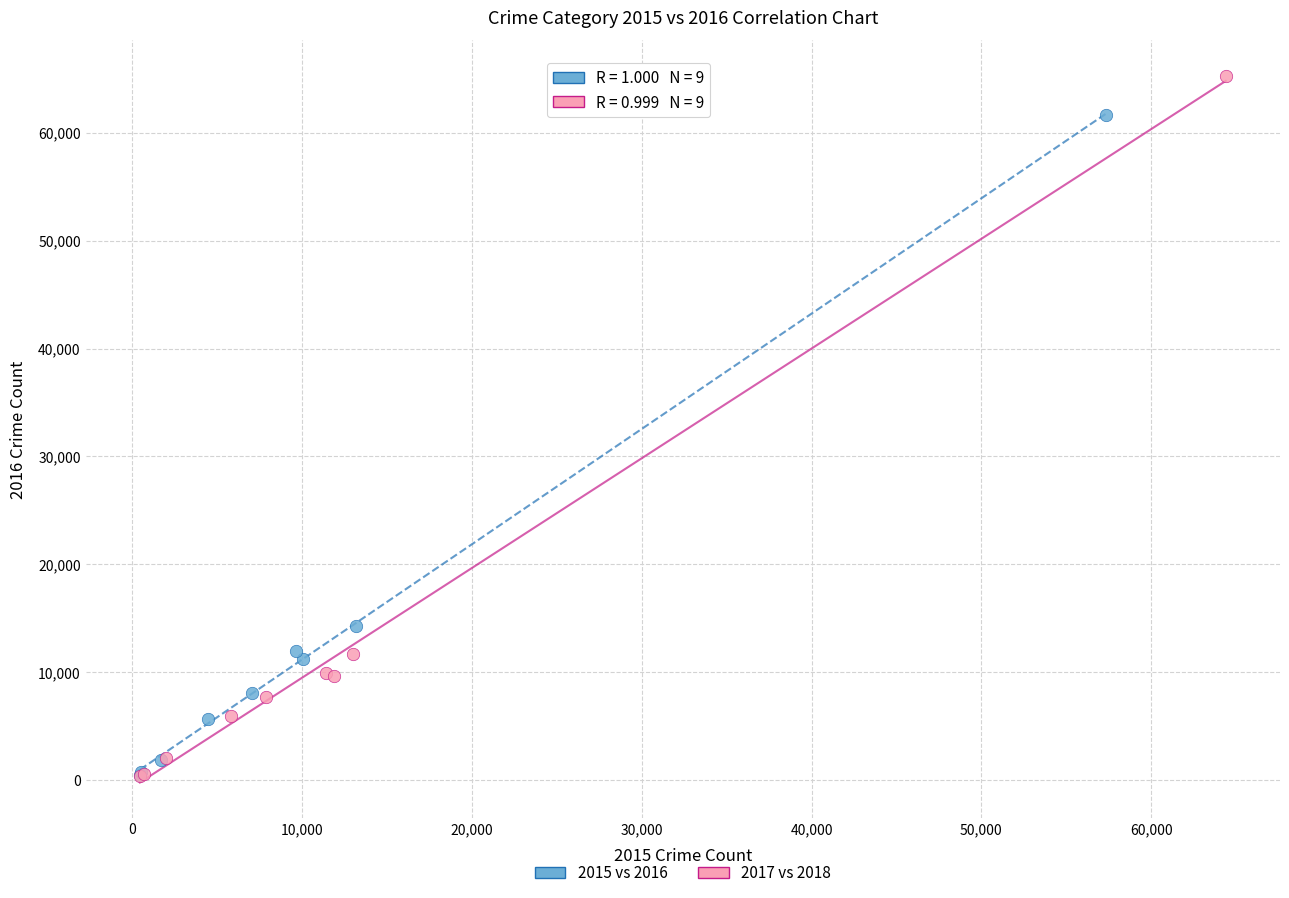

Which series reaches the maximum Y coordinate?

2017 vs 2018